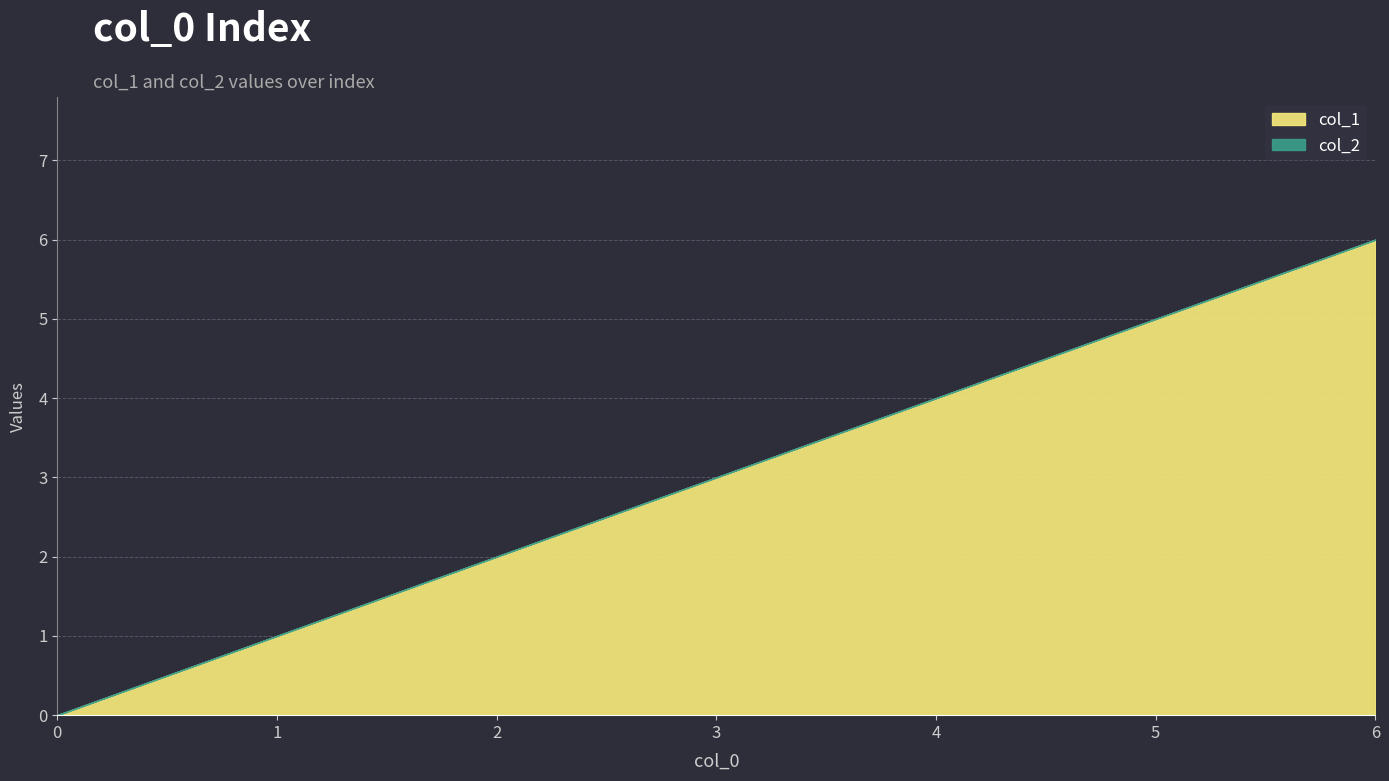

True or false: col_2 and col_1 intersect in this chart.

False